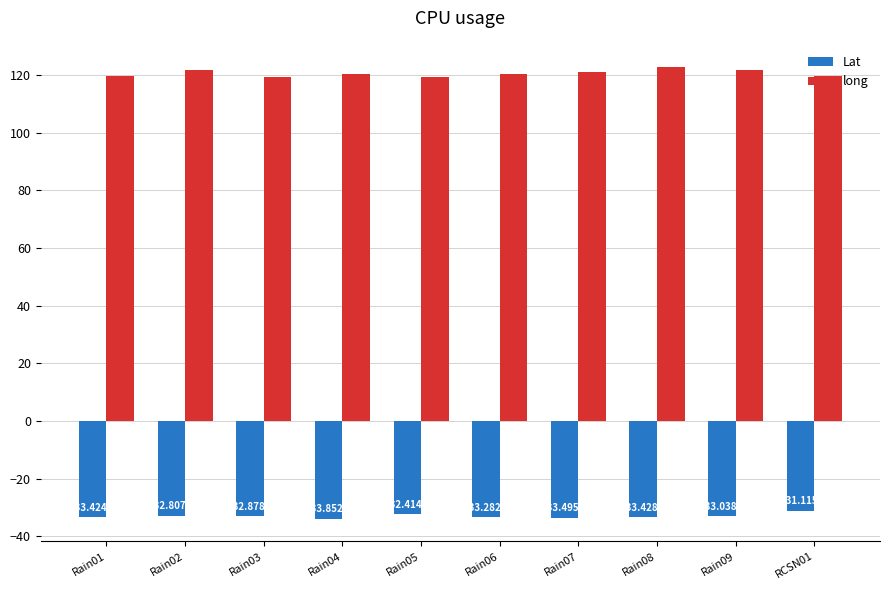

Reading left to right, list all the values displayed in this chart.

Lat: Rain01=-33.4	Rain02=-32.8	Rain03=-32.9	Rain04=-33.9	Rain05=-32.4	Rain06=-33.3	Rain07=-33.5	Rain08=-33.4	Rain09=-33.0	RCSN01=-31.1
long: Rain01=119.6	Rain02=121.7	Rain03=119.4	Rain04=120.2	Rain05=119.2	Rain06=120.2	Rain07=121.1	Rain08=122.6	Rain09=121.6	RCSN01=119.5